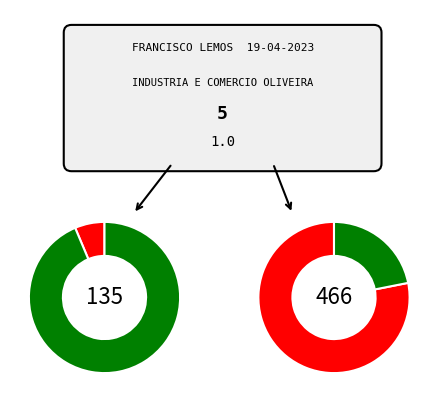

What percentage do 7 and 4 together represent?

74.3%